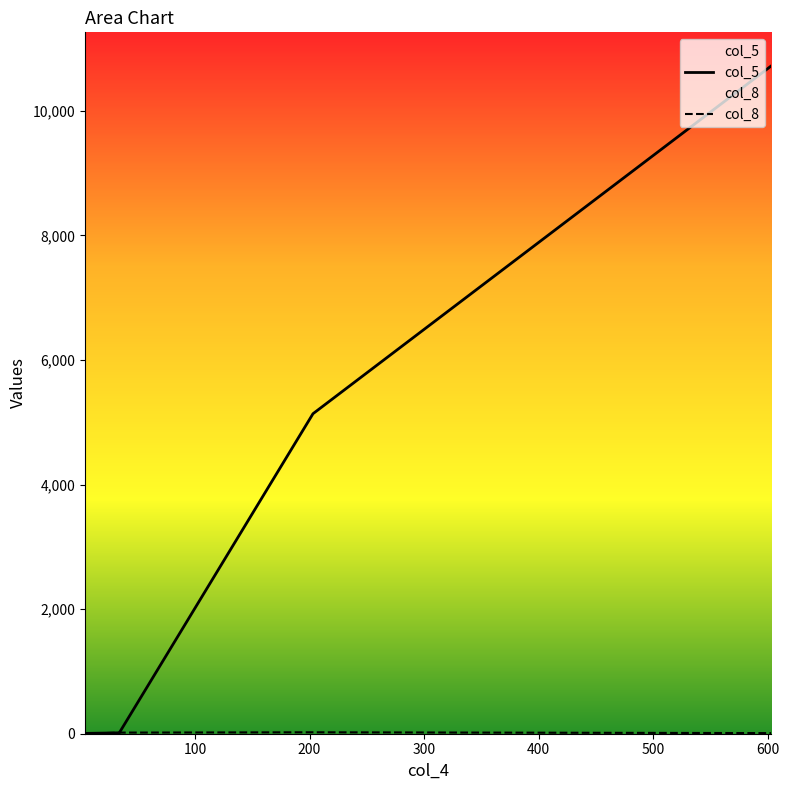

How many values in the col_5 series exceed 5138?

1